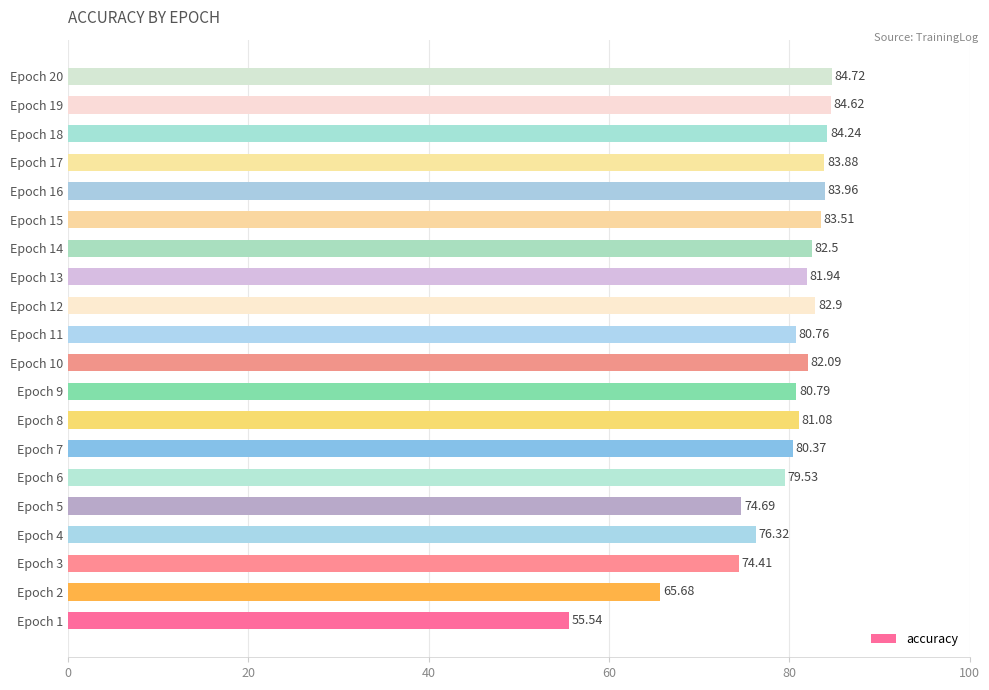

List the labels in order of value, largest first.

Epoch 20, Epoch 19, Epoch 18, Epoch 16, Epoch 17, Epoch 15, Epoch 12, Epoch 14, Epoch 10, Epoch 13, Epoch 8, Epoch 9, Epoch 11, Epoch 7, Epoch 6, Epoch 4, Epoch 5, Epoch 3, Epoch 2, Epoch 1